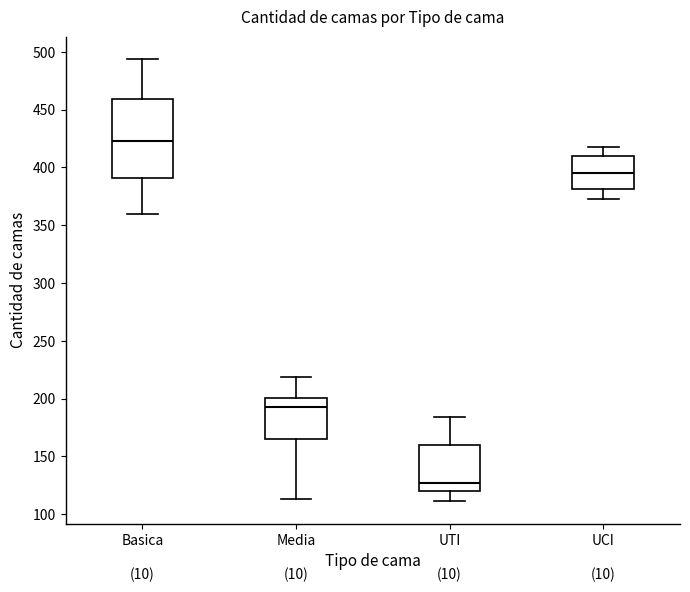

Where is the lower edge of the box for UCI on the y-axis? The values are not printed on the chart, so give them approximately, as read against the axis.

380